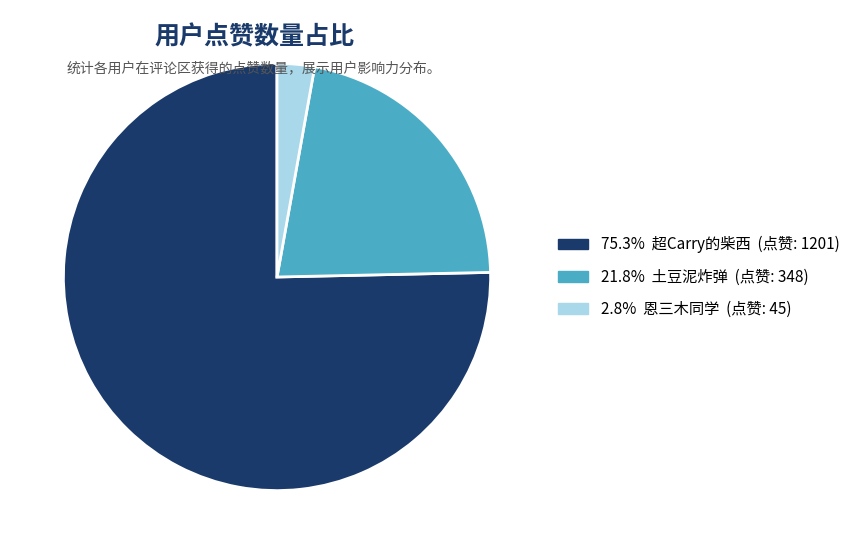

How many segments does this pie chart have?

3